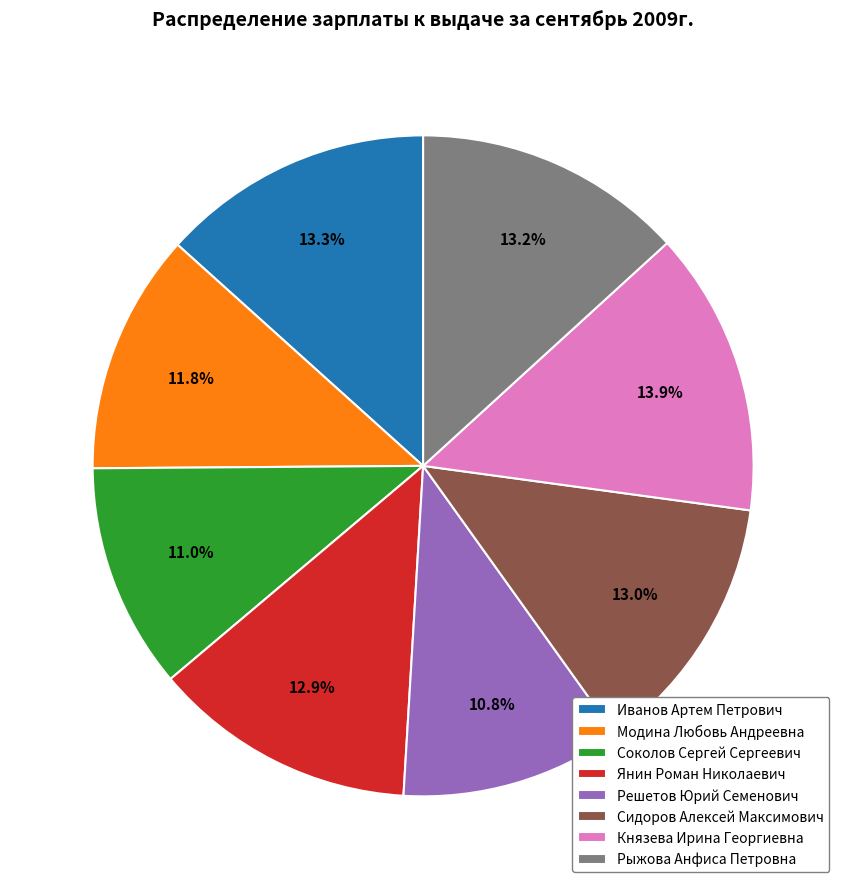

What percentage is NOT represented by Рыжова Анфиса Петровна?

86.8%